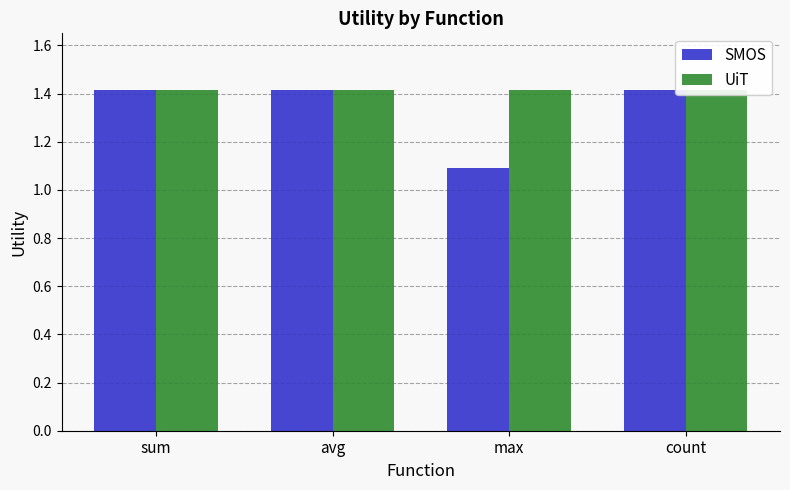

What is the value of the UiT bar at the 3rd from the left?

1.4